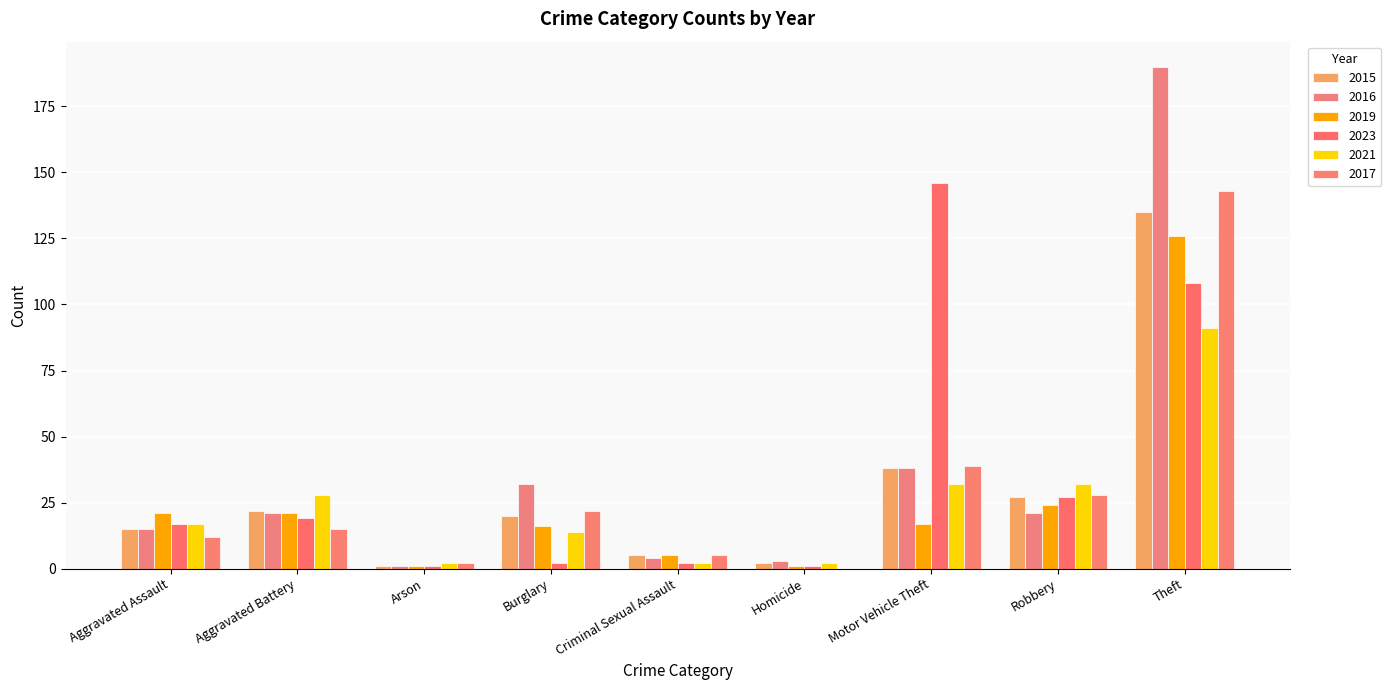

Are the bars horizontal?

No